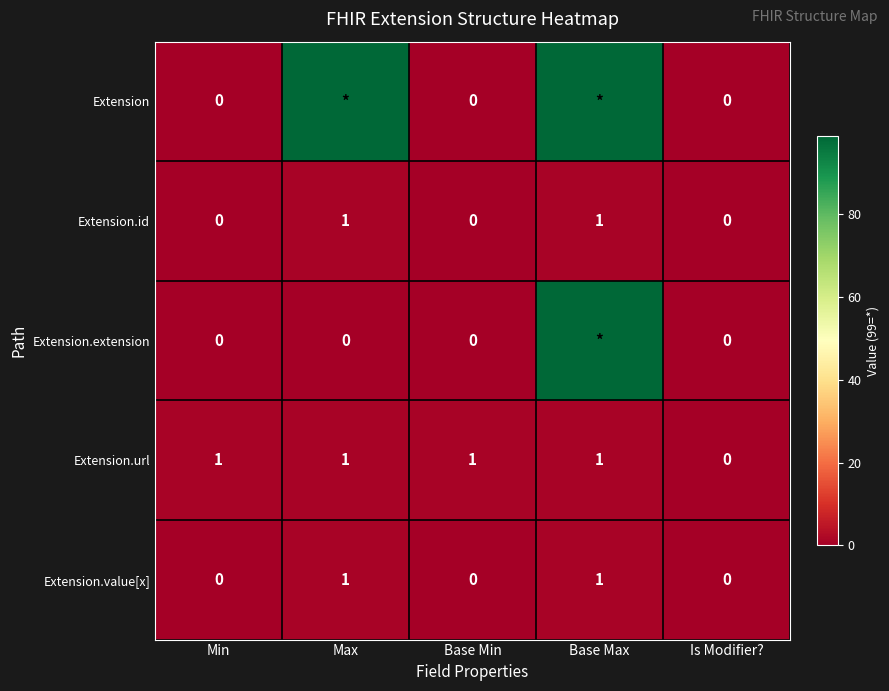

How many Extension.id values are between 0 and 1?

5